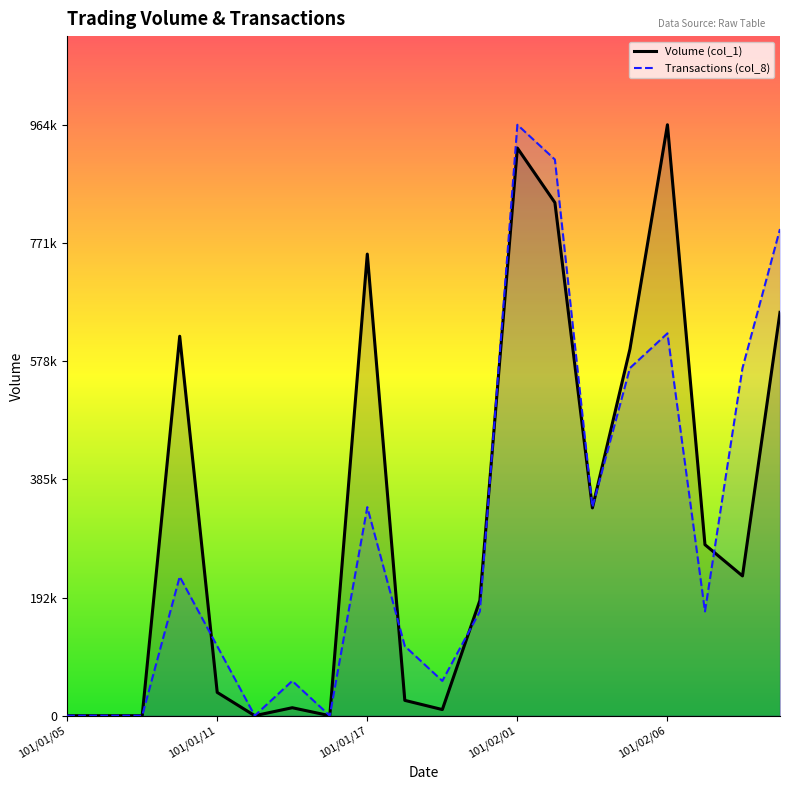

How many data points in Volume (col_1) are less than 228000?

10